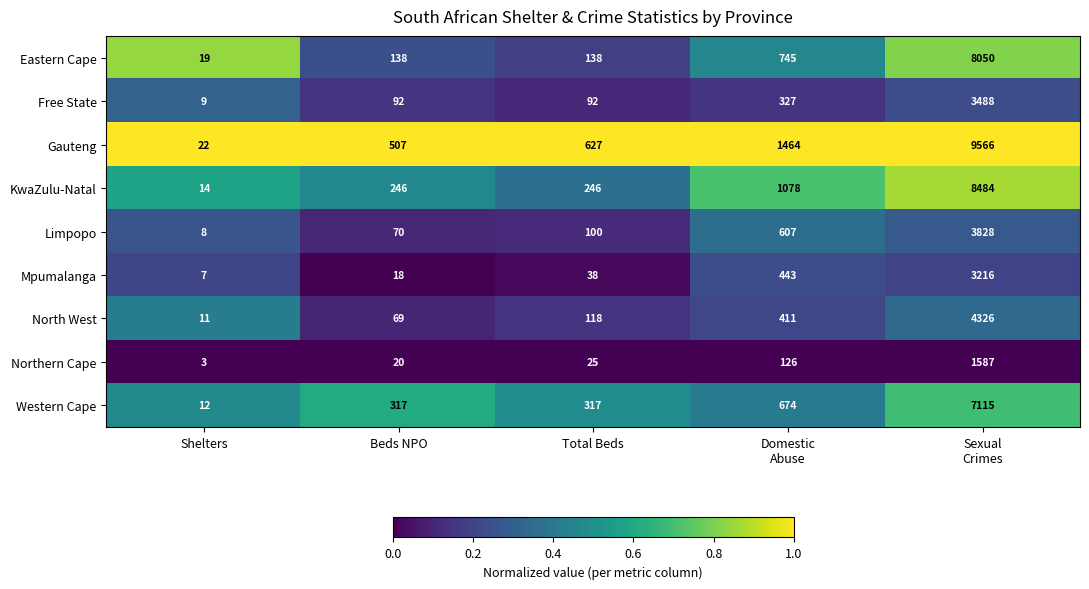

Is it true that KwaZulu-Natal equals 246 at Beds NPO?

True